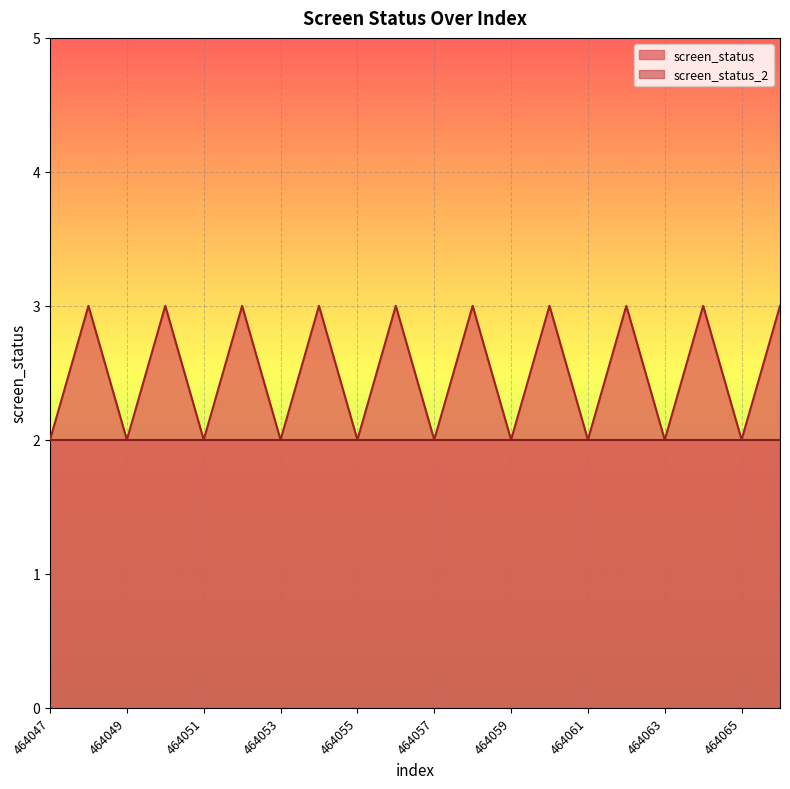

At which label is the value closest to 2?

464047